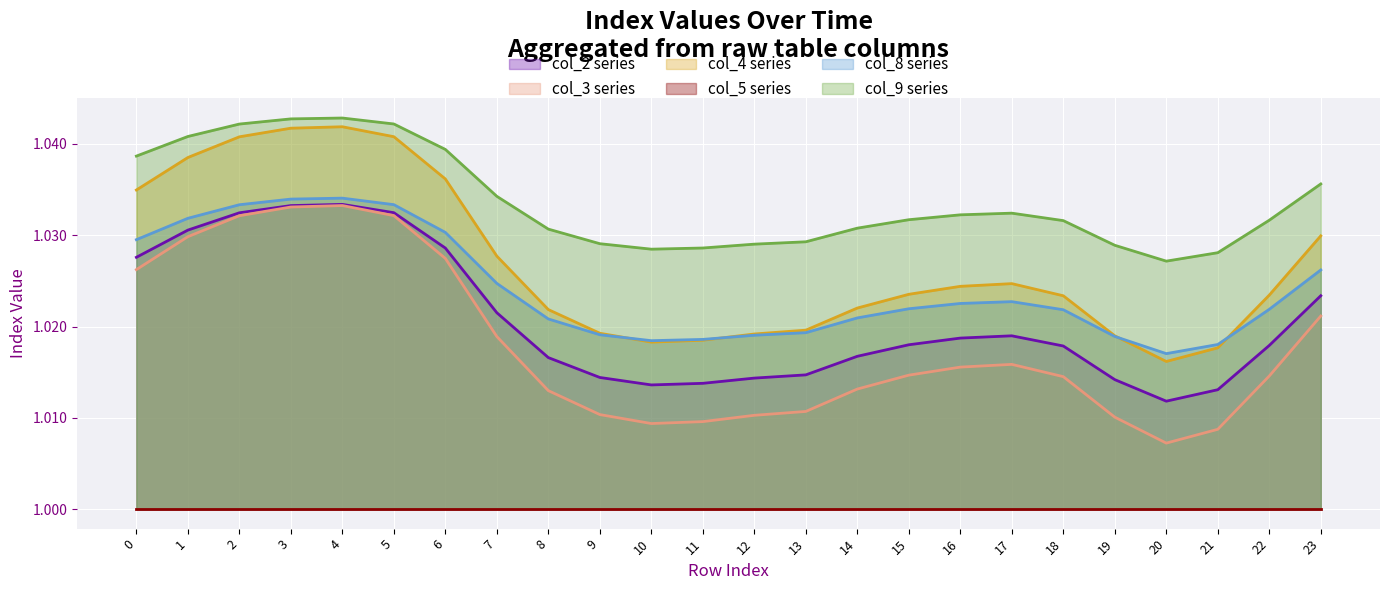

What is the average value of the col_3 series?

1.0